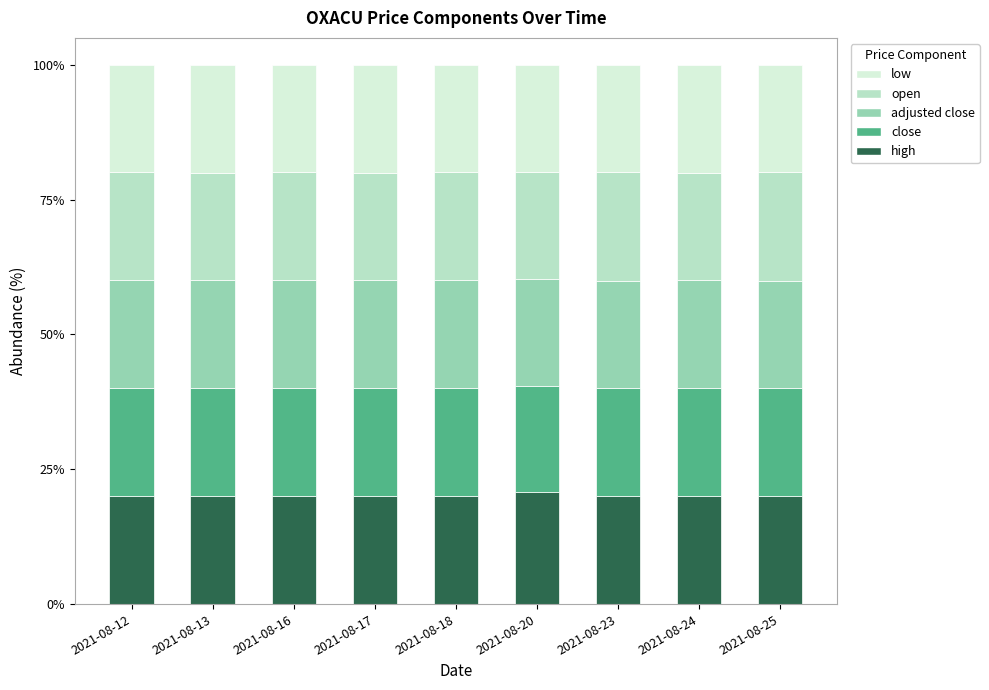

True or false: high has a value of 35.5 at 2021-08-23.

False